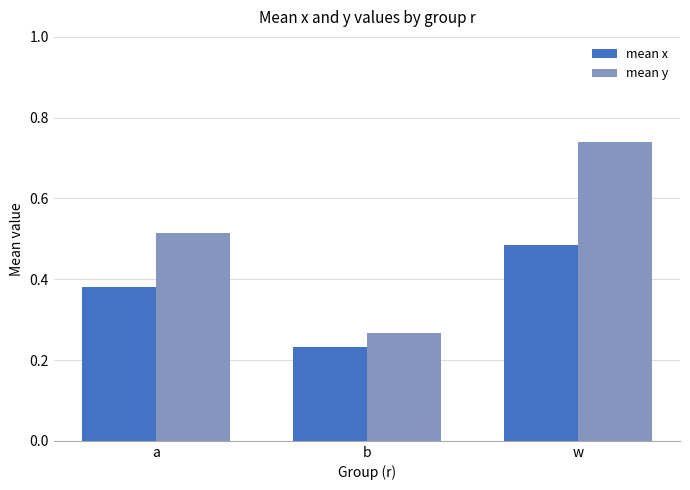

How many bars are there in each group?

2